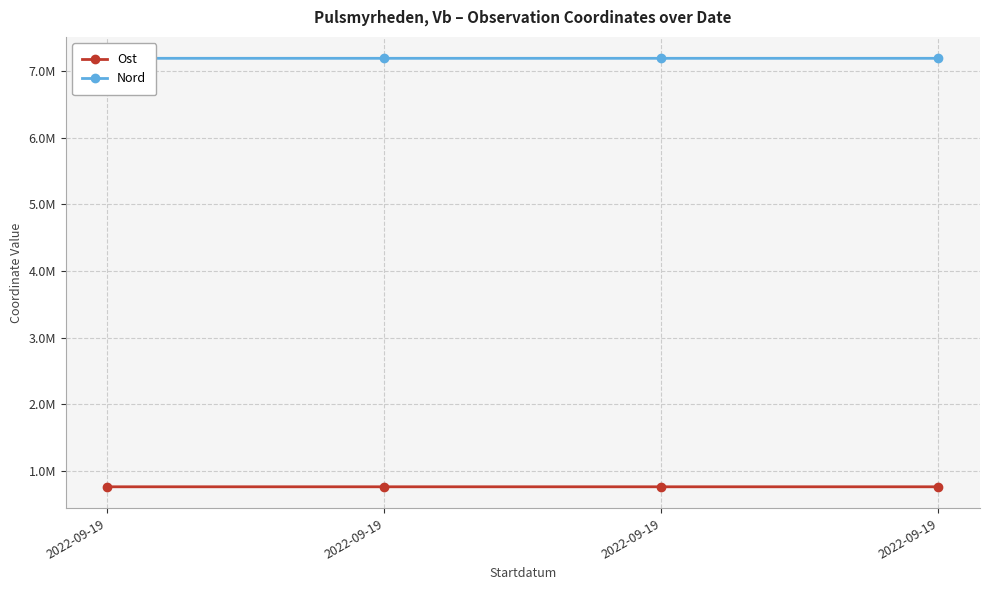

Which category has the lowest value across all series?

2022-09-19